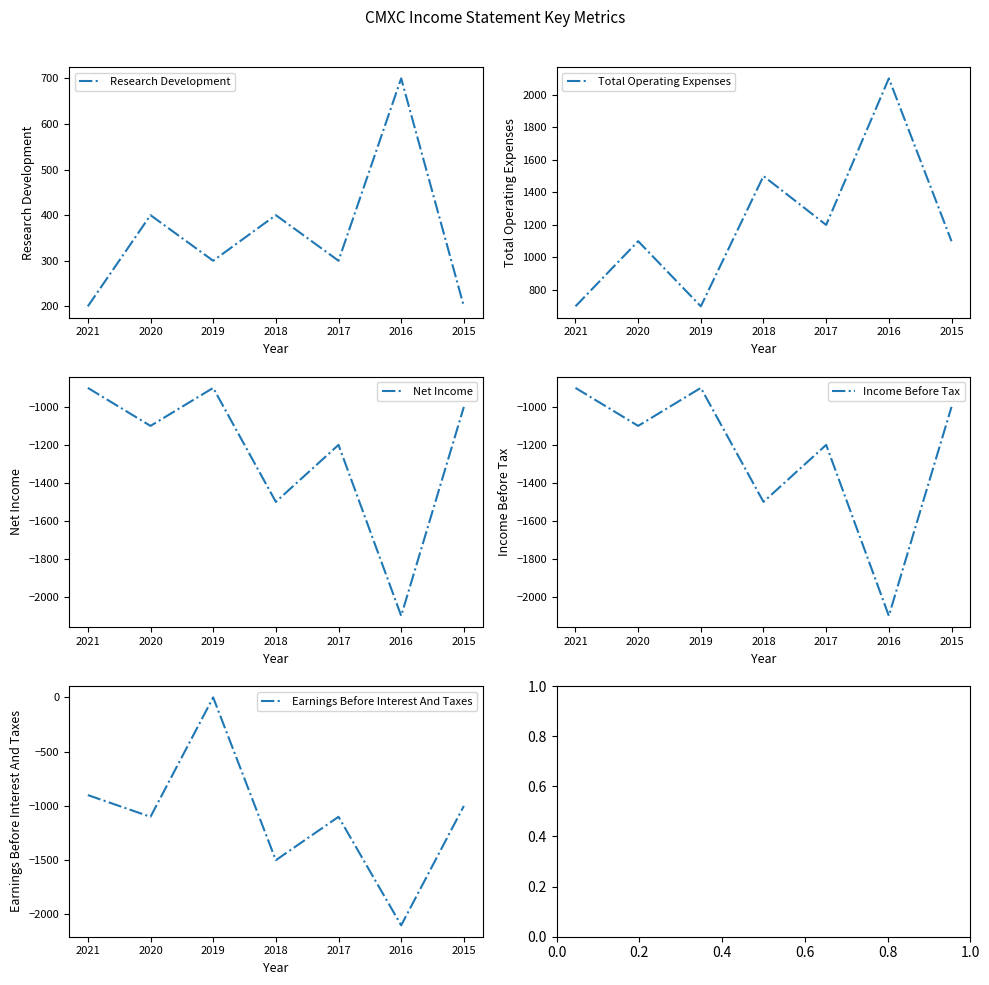

Count the Research Development values in the range 200 to 400.

6